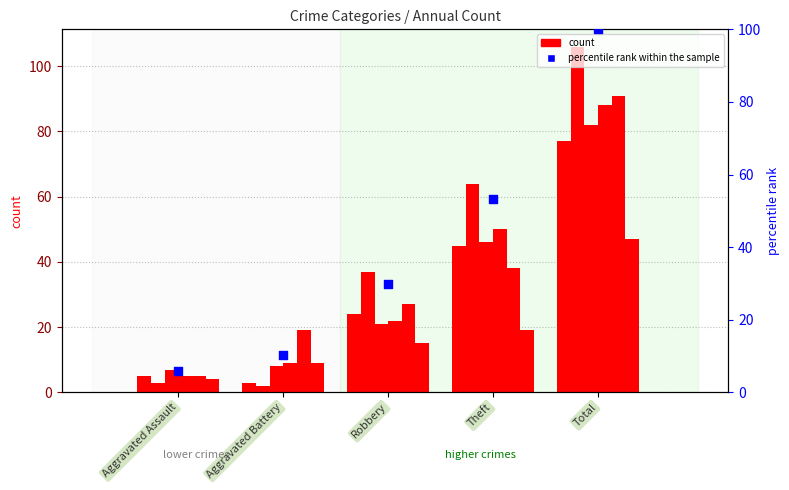

Which has a higher value, Aggravated Assault or Theft?

Theft